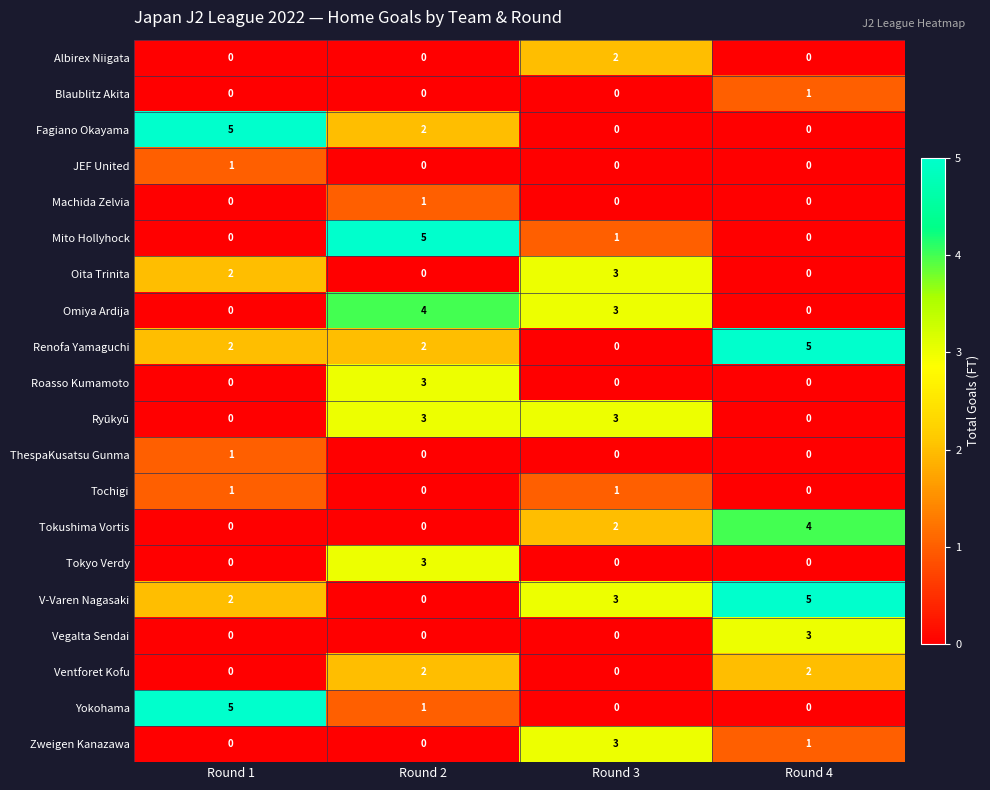

What is the greatest value displayed?

5